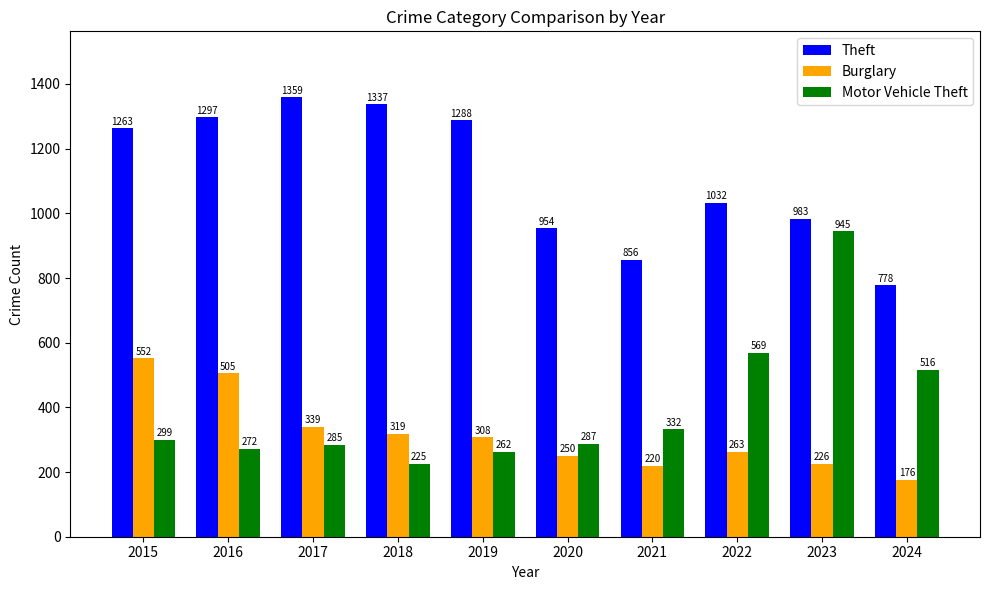

At 2024, list the series in order from largest to smallest.

Theft, Motor Vehicle Theft, Burglary